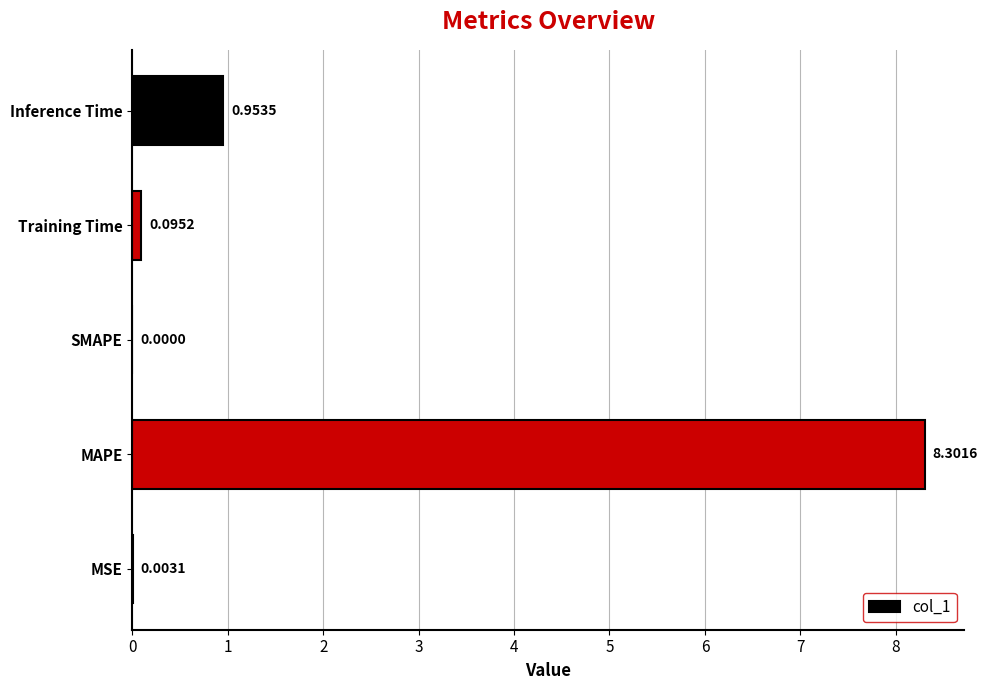

Between MSE and Inference Time, which is larger?

Inference Time